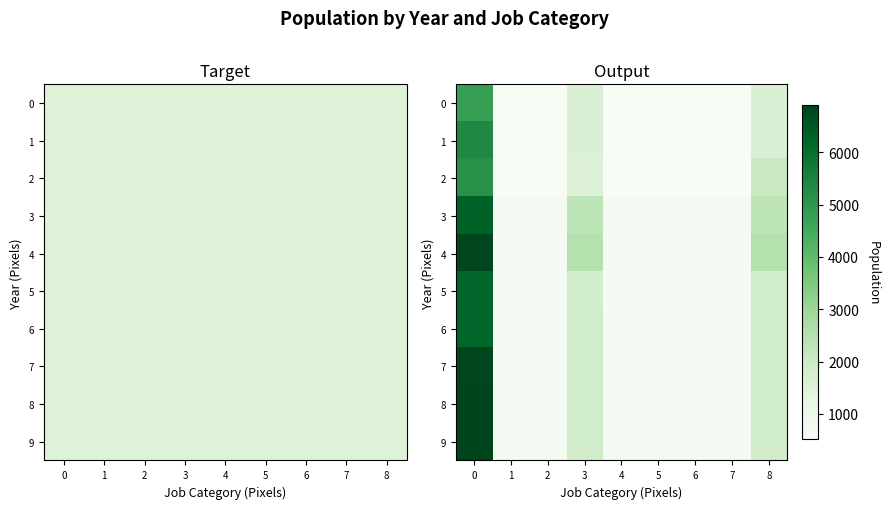

What is the difference between the second highest and minimum values in the 1 series?

1072